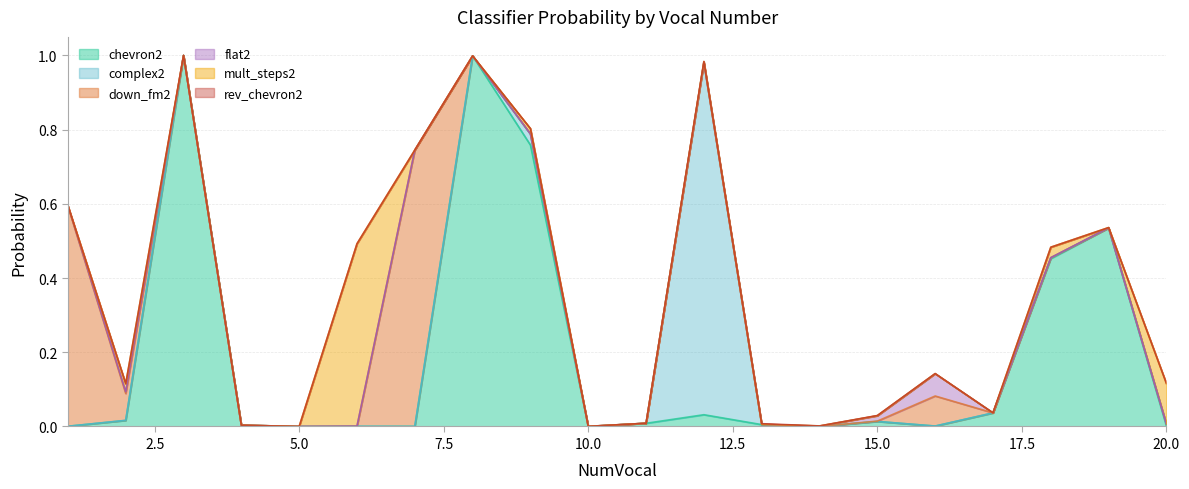

What is the difference between the down_fm2 values at 11 and 16?

0.1